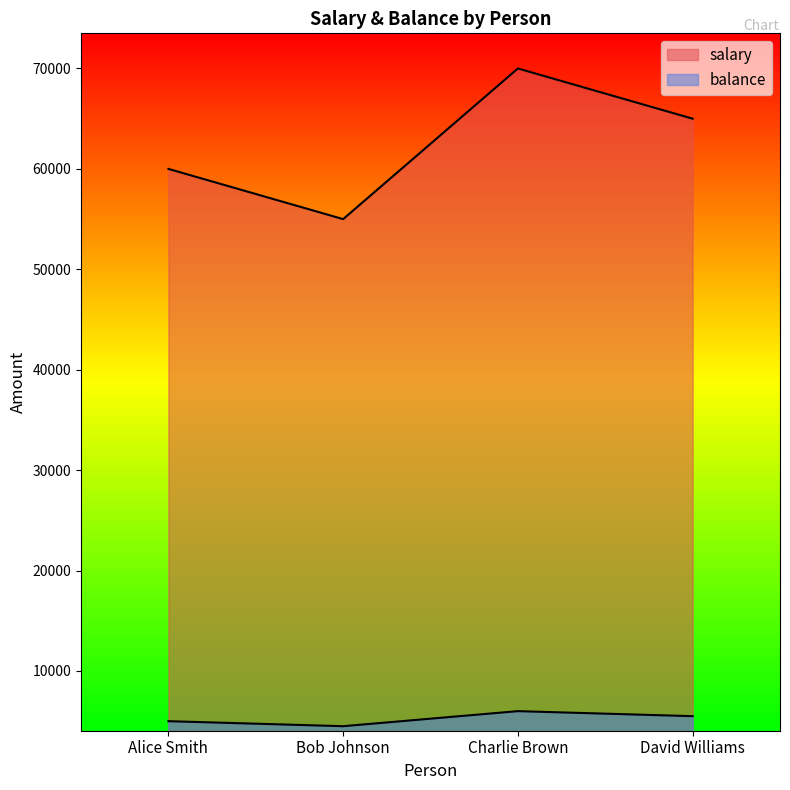

What is the sum of all balance values?

21001.5